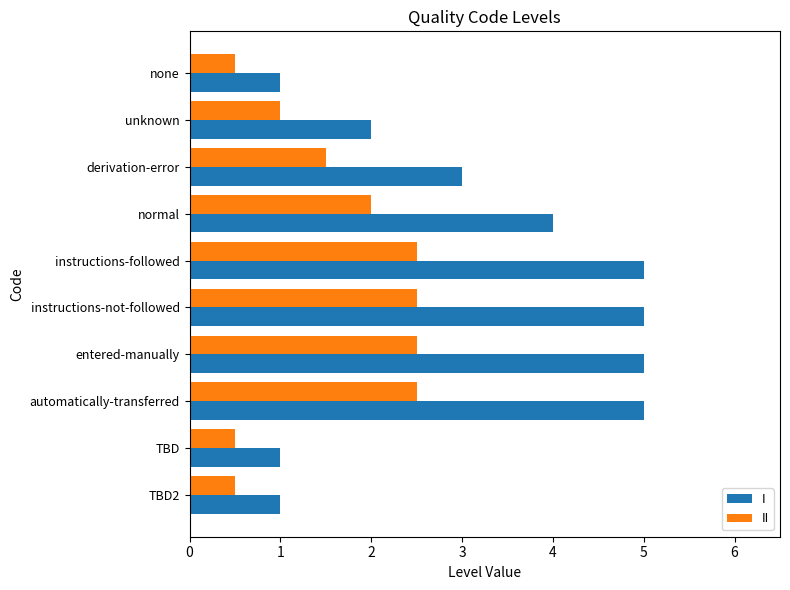

True or false: I has a value of 2.3 at automatically-transferred.

False